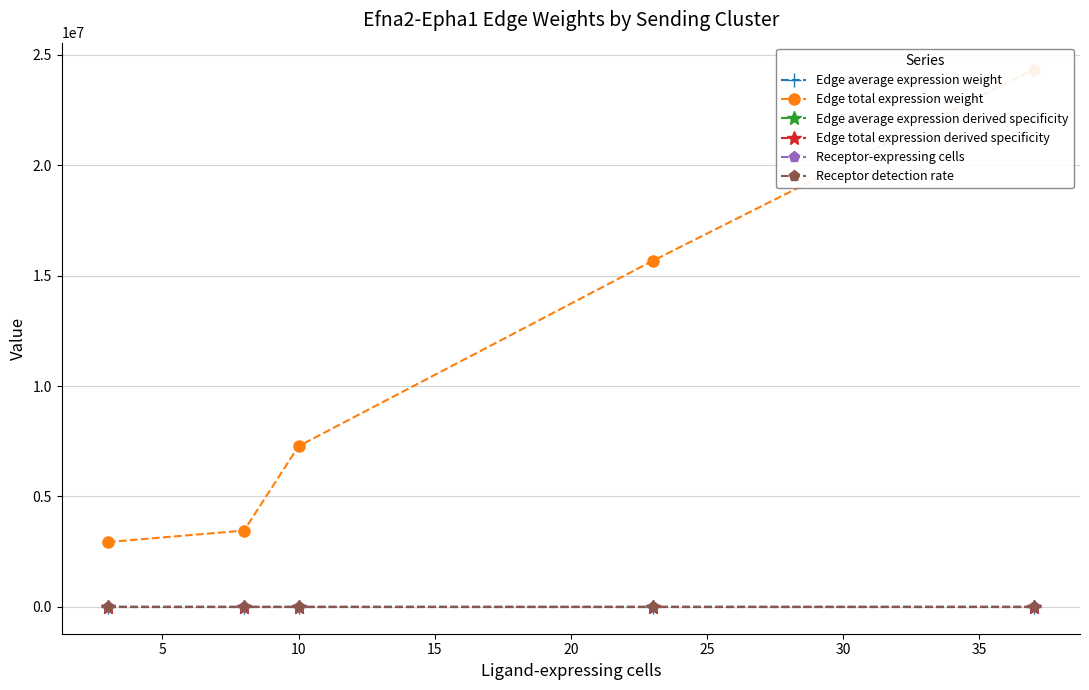

Count the number of categories in the chart.

5